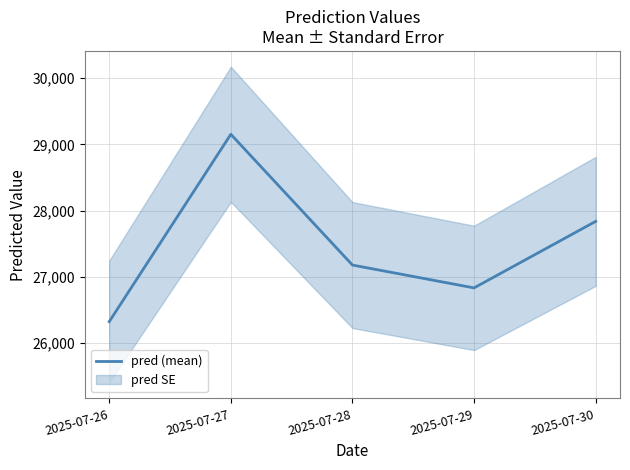

How many lines are shown in the chart?

1